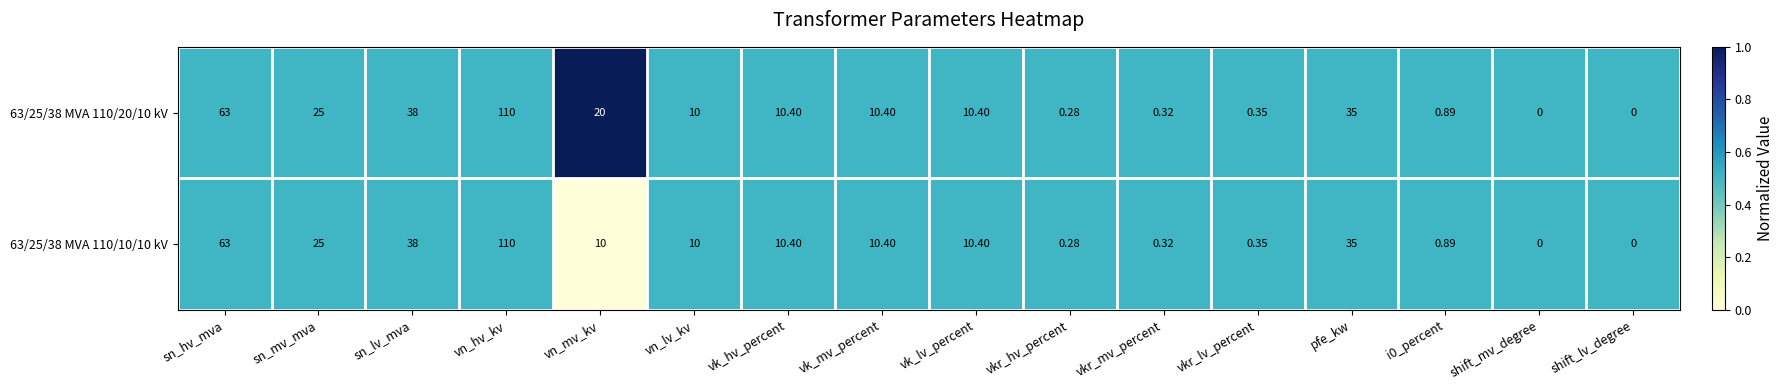

Rank the series by their average value, from lowest to highest.

63/25/38 MVA 110/10/10 kV, 63/25/38 MVA 110/20/10 kV